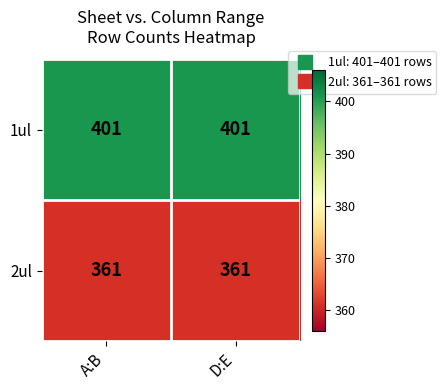

Rank the series by their maximum value, from highest to lowest.

1ul, 2ul